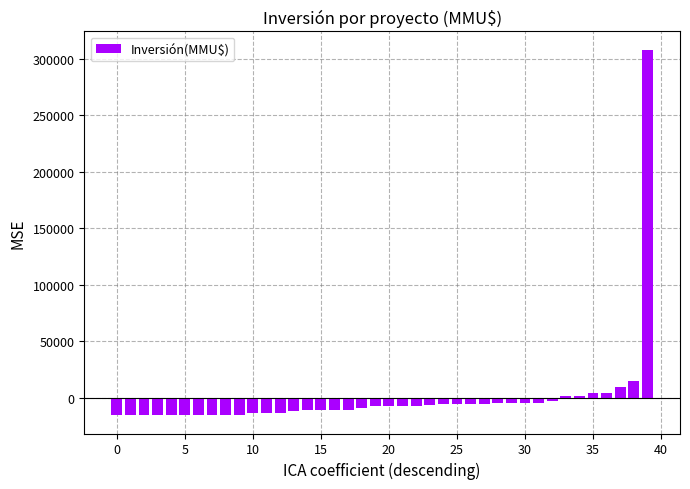

What is the greatest value displayed?

308310.2